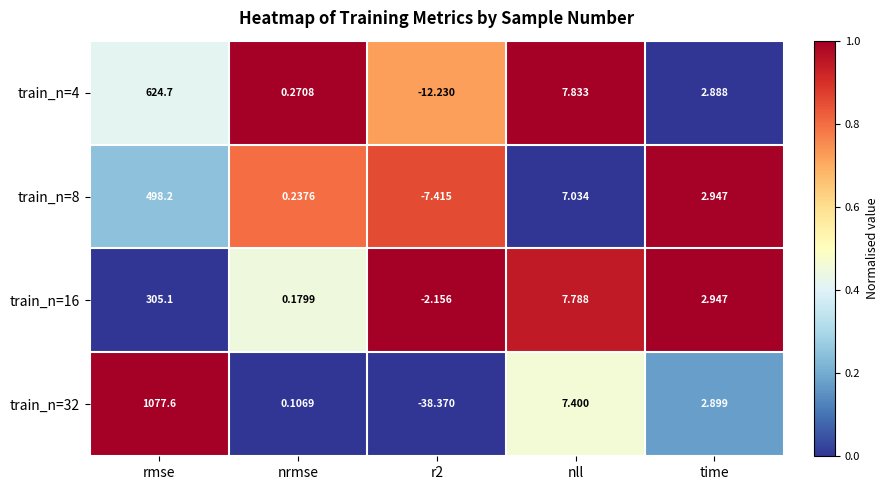

Which category has the highest value in the train_n=8 series?

rmse